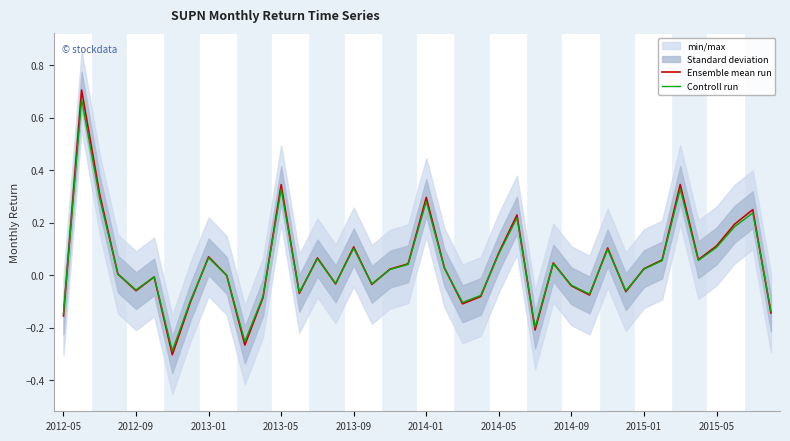

How many times do Controll run and Ensemble mean run cross each other?

20